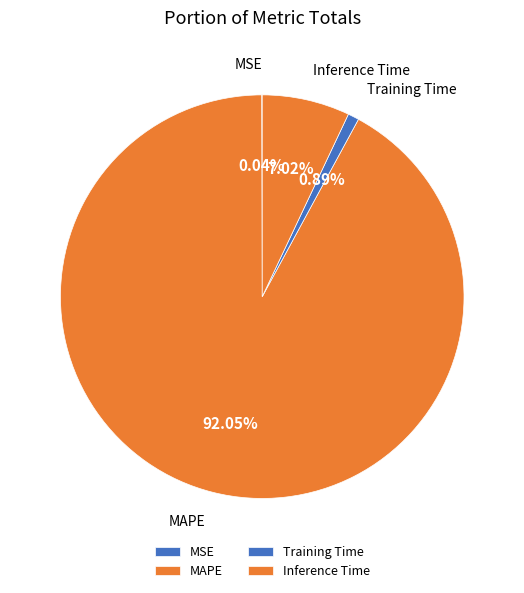

What is the majority slice?

MAPE